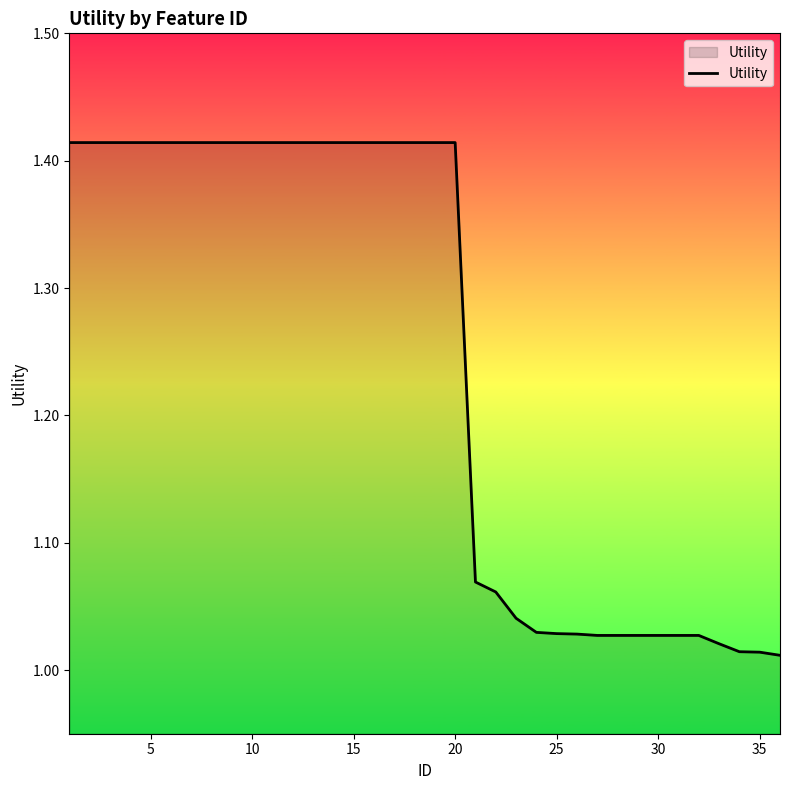

What is the difference between the maximum and minimum values?

0.4